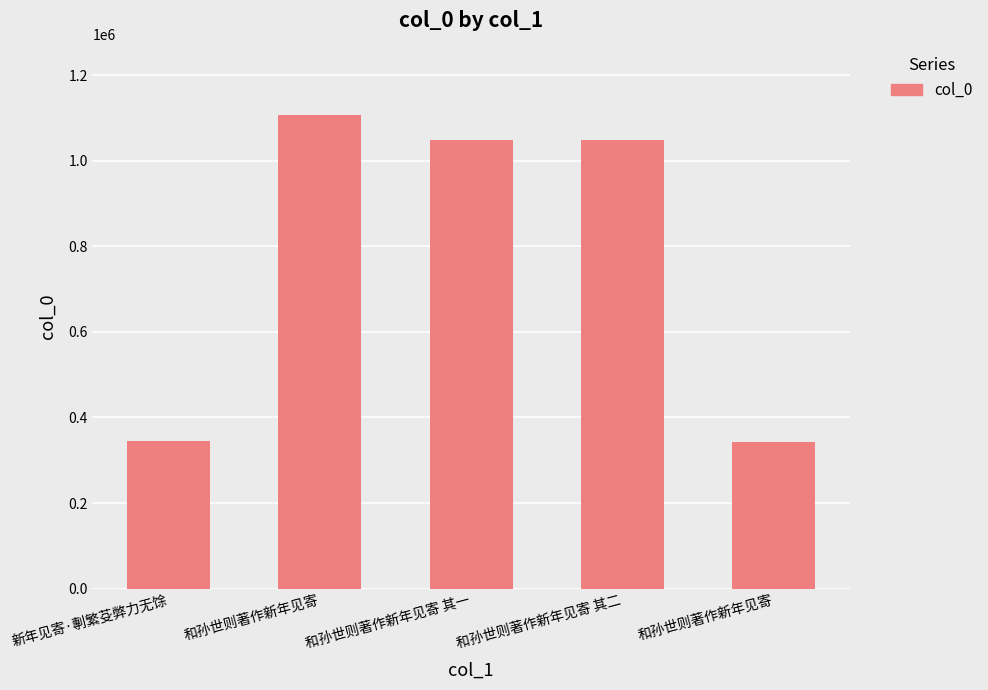

Approximately how many times larger is the value at 和孙世则著作新年见寄 compared to 和孙世则著作新年见寄?

0.3